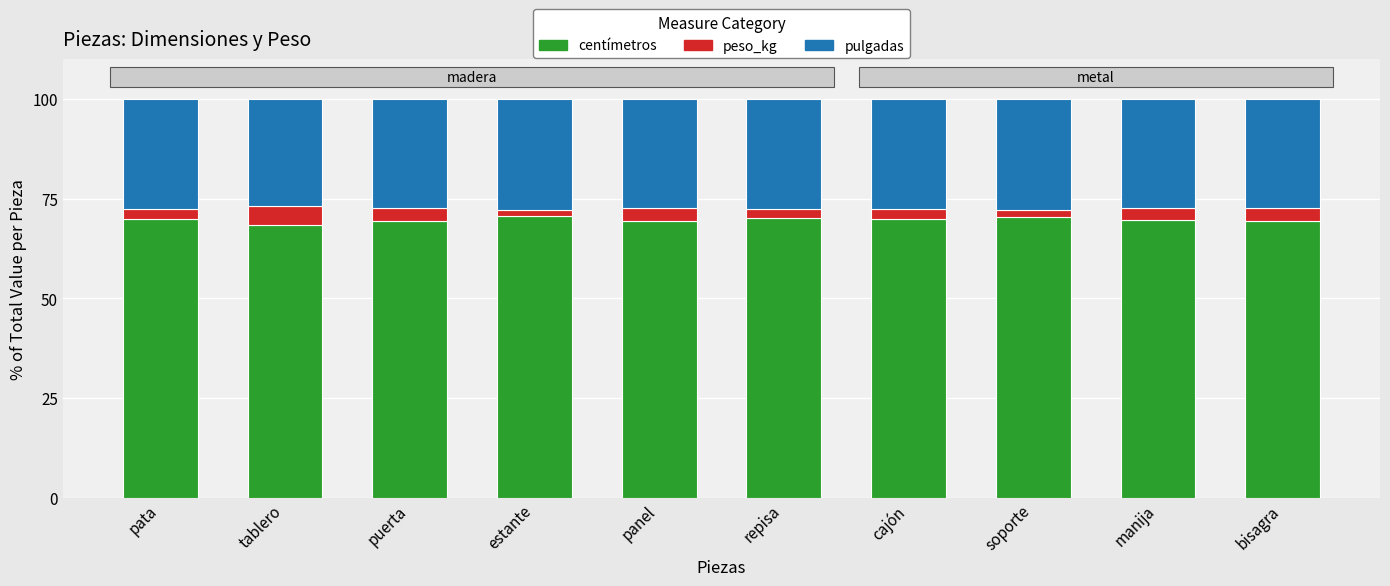

What is the highest value of the centímetros series?

70.6